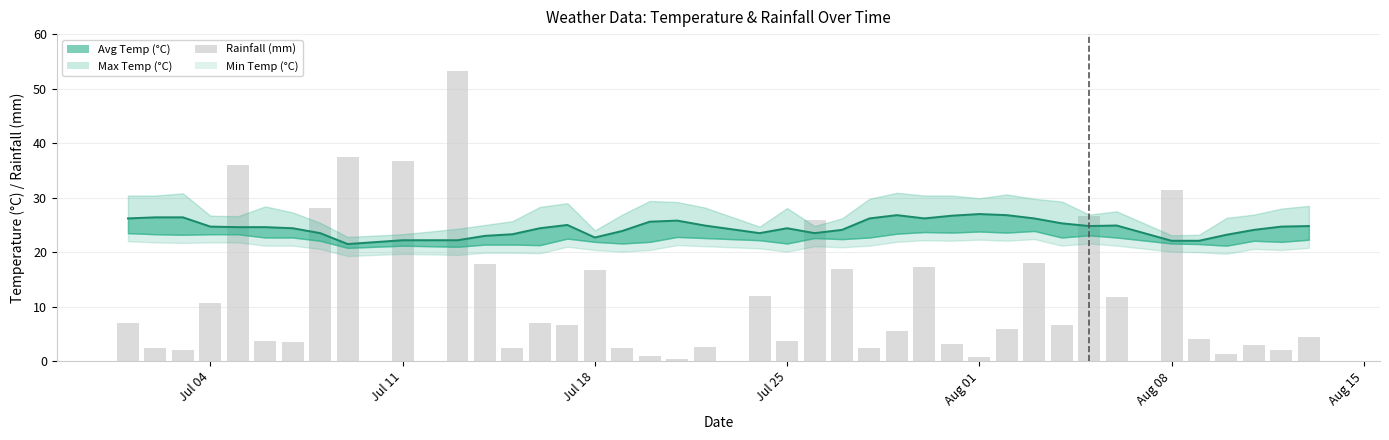

What is the value of the rainfall_mm bar at the 11th from the left?

53.3